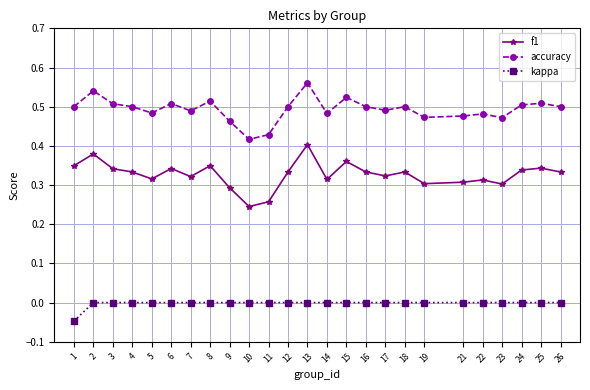

Which series has the widest spread of values?

f1